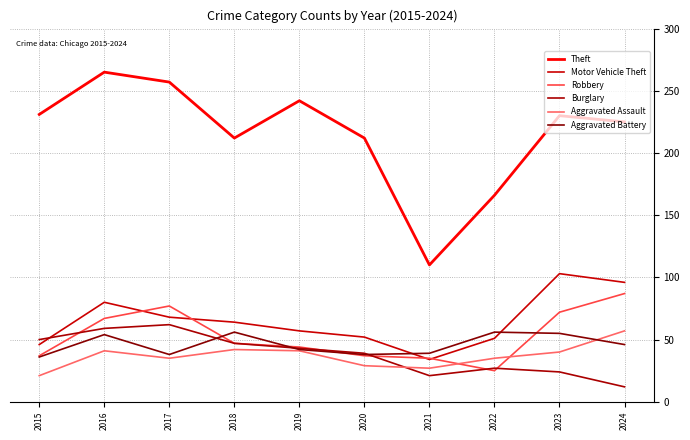

At which category does Aggravated Assault reach its first local valley?

2017